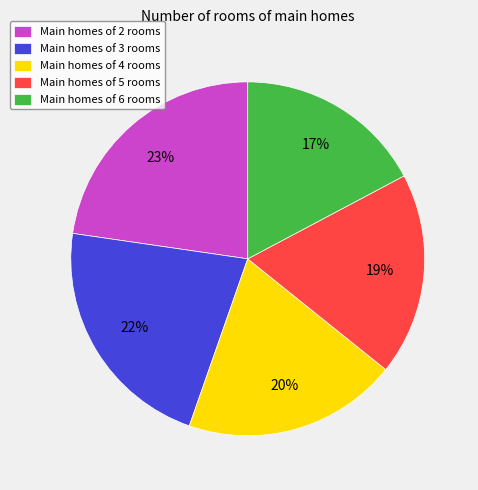

How many slices are in this pie chart?

5